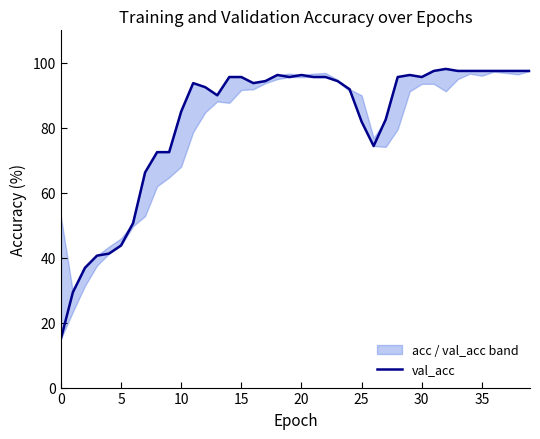

Does the chart display data point markers on the line(s)?

No